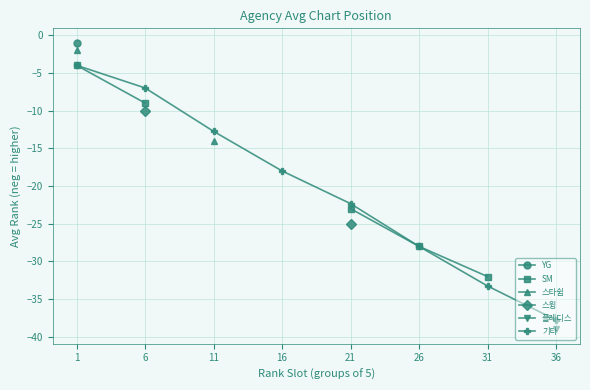

Which series has the widest spread of values?

기타